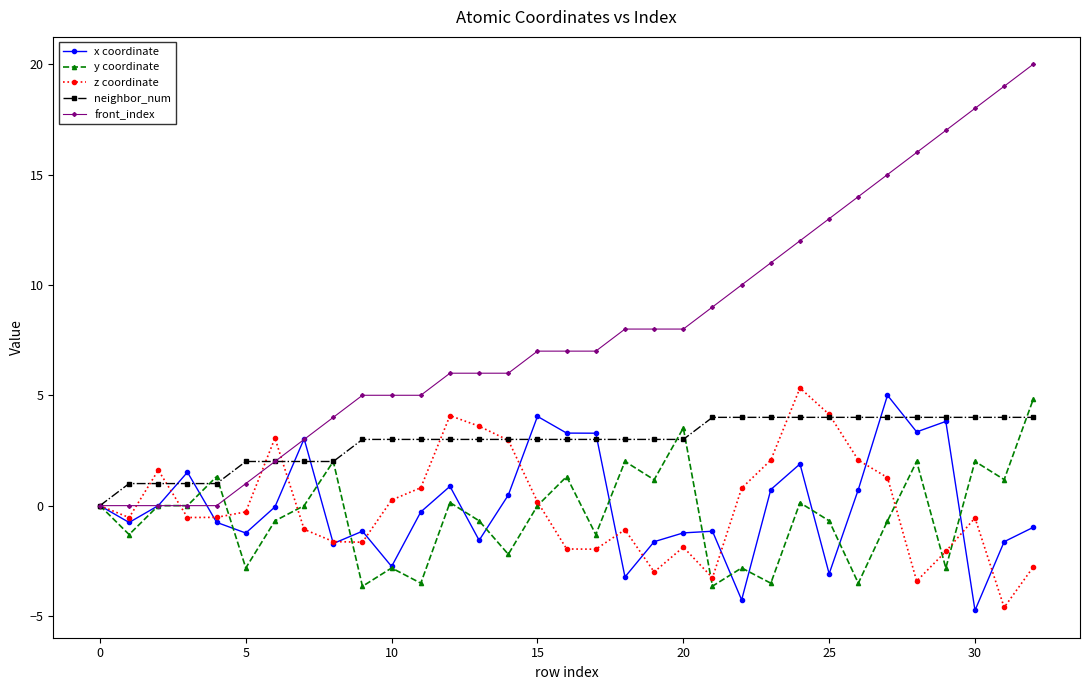

What is the lowest value of the z coordinate series?

-4.6